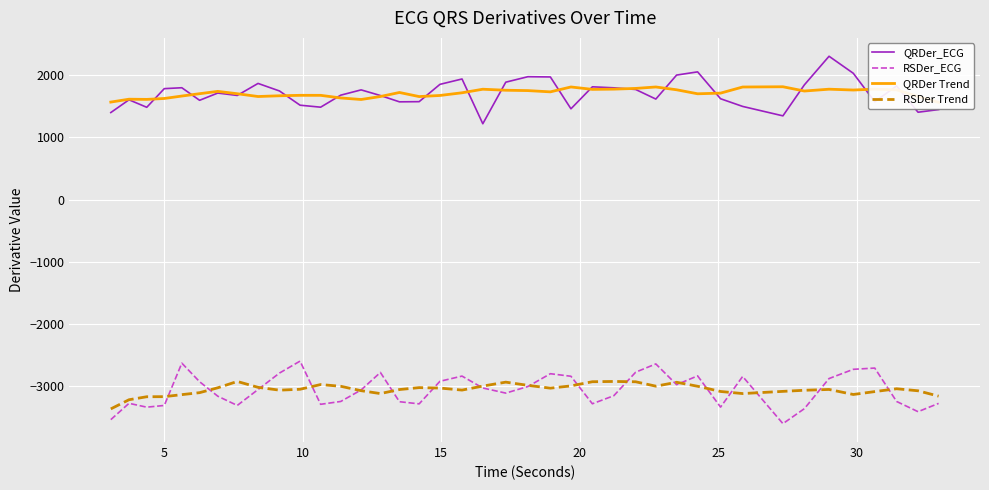

Which series has the largest range (max minus min)?

QRDer_ECG